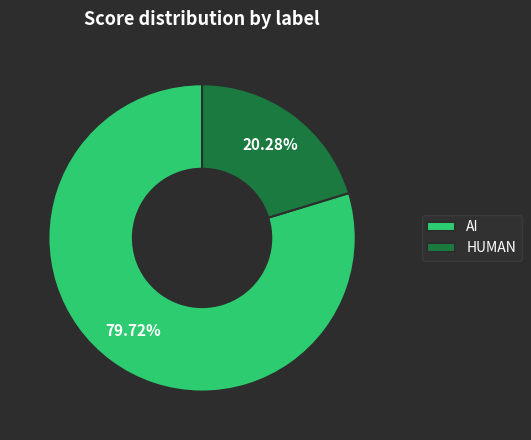

Which has a higher value, HUMAN or AI?

AI